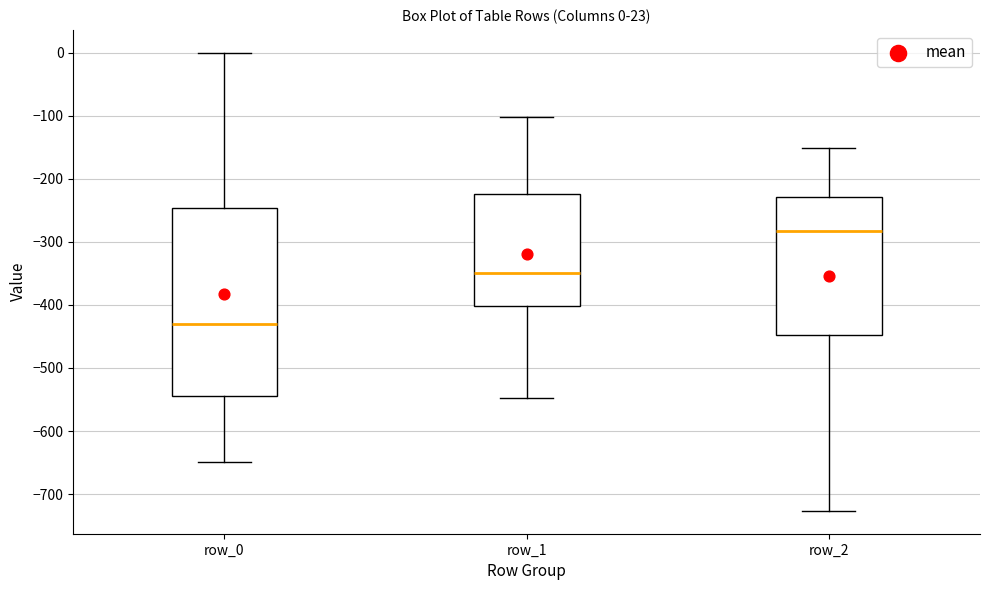

Comparing the boxes themselves (not the whiskers), which one is the tallest?

row_0